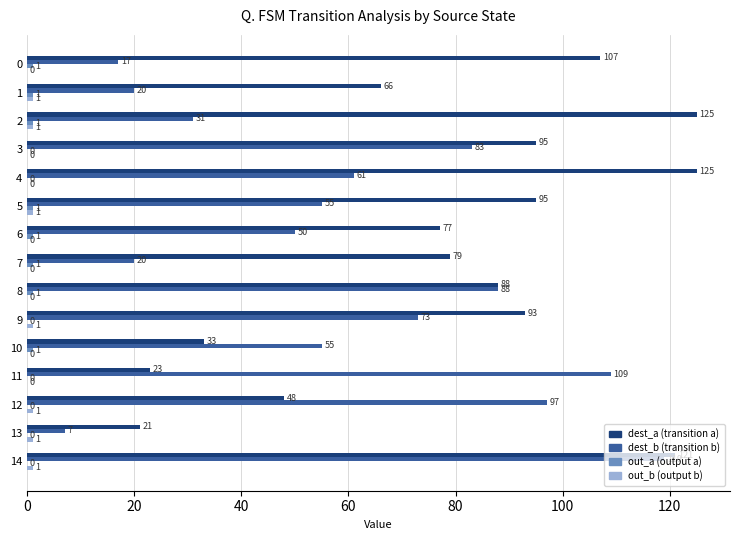

At which category is the sum across all series the highest?

14